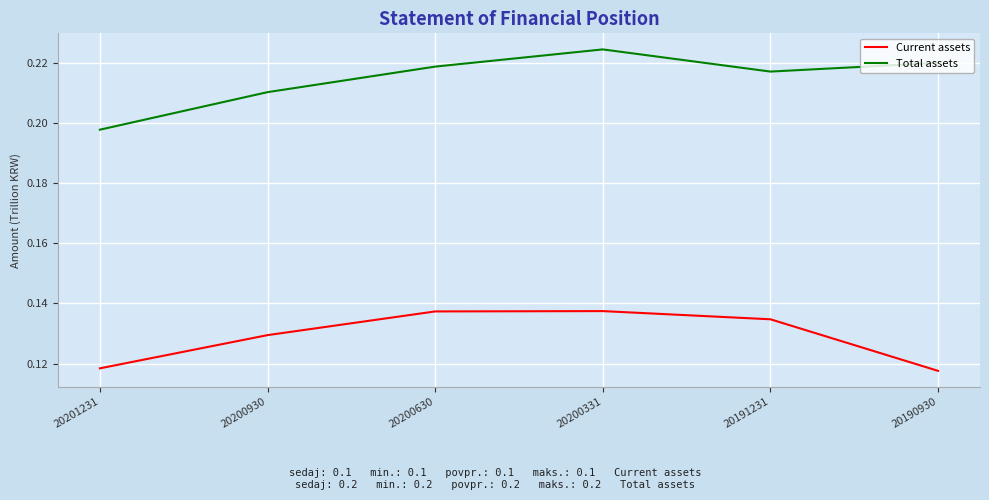

Which series has the largest total across all categories?

Total assets